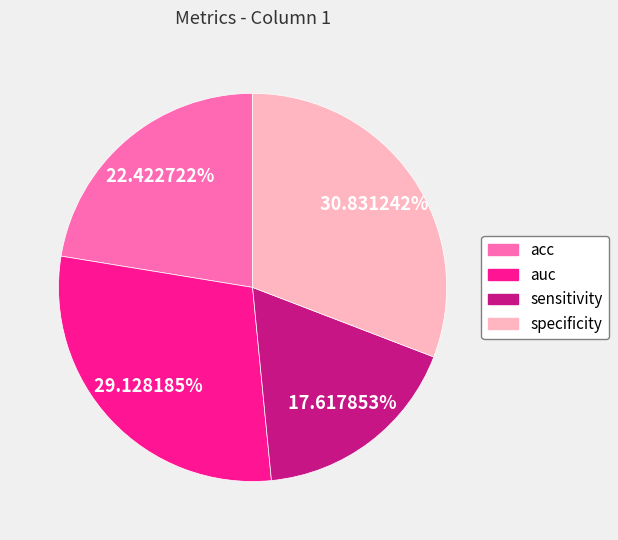

Rank the categories by value from lowest to highest.

sensitivity, acc, auc, specificity